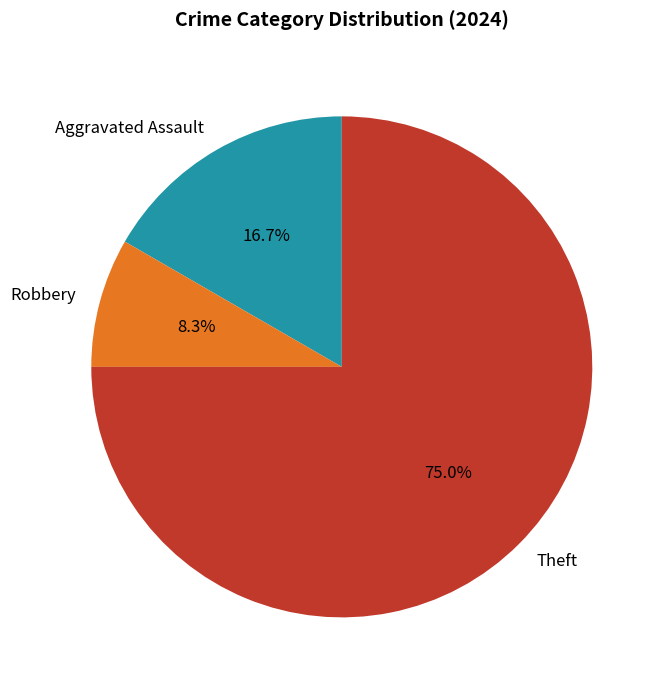

Which slice is the smallest?

Robbery